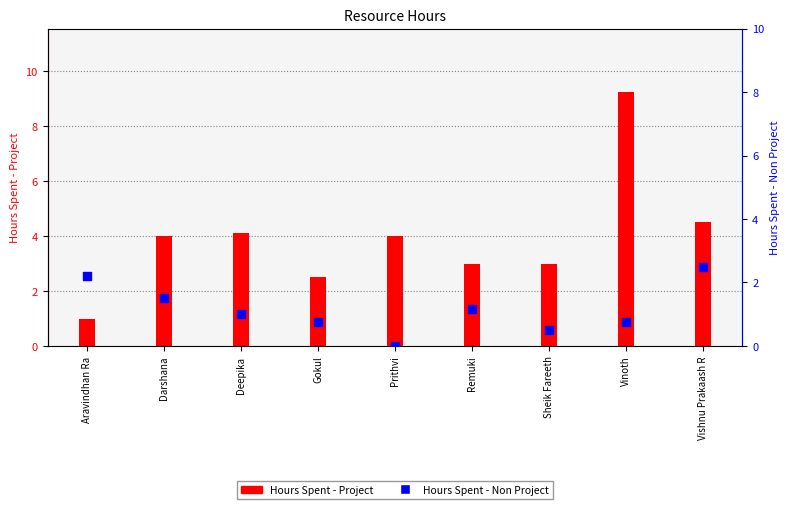

Which series has the widest spread of Y values?

Hours Spent - Project